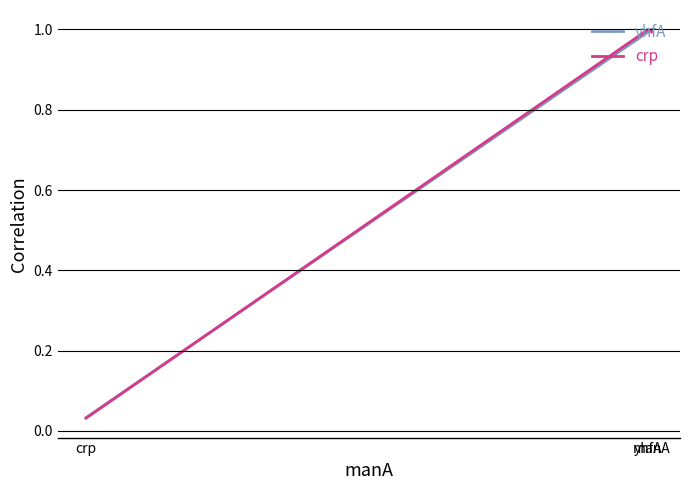

What is the difference between the crp values at manA and crp?

1.0